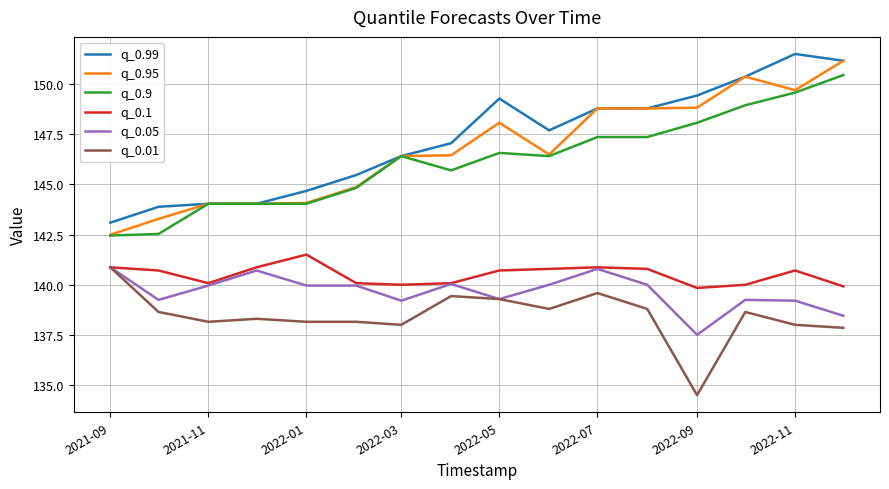

Does the chart display data point markers on the line(s)?

No